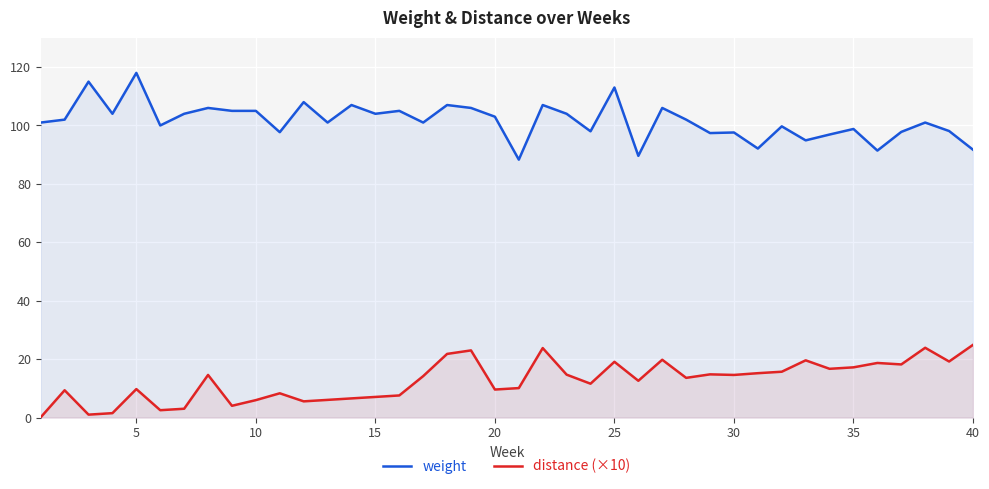

What is the average value of the distance (×10) series?

12.6